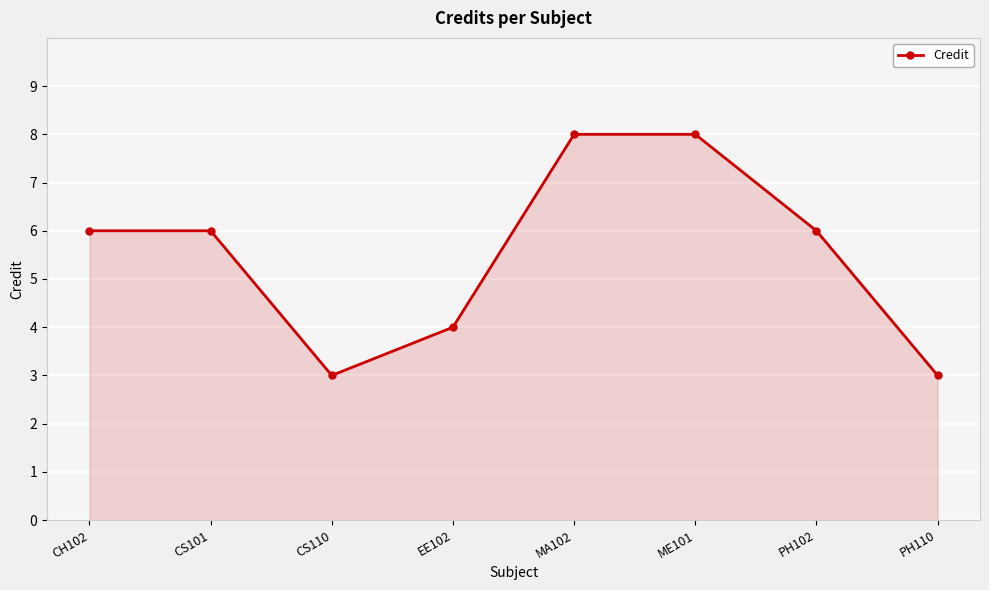

Reading left to right, extract all data points from this chart.

CH102=6	CS101=6	CS110=3	EE102=4	MA102=8	ME101=8	PH102=6	PH110=3